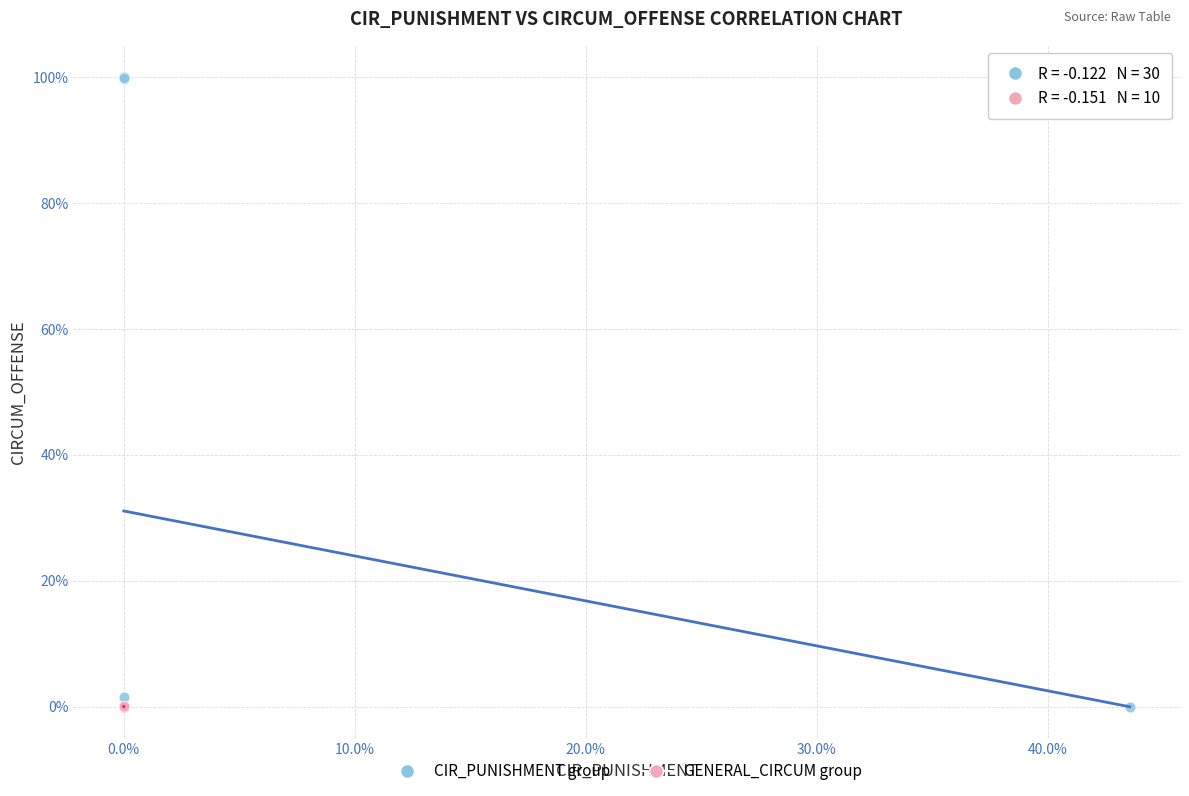

What are all the series names shown in the legend?

CIR_PUNISHMENT group, GENERAL_CIRCUM group